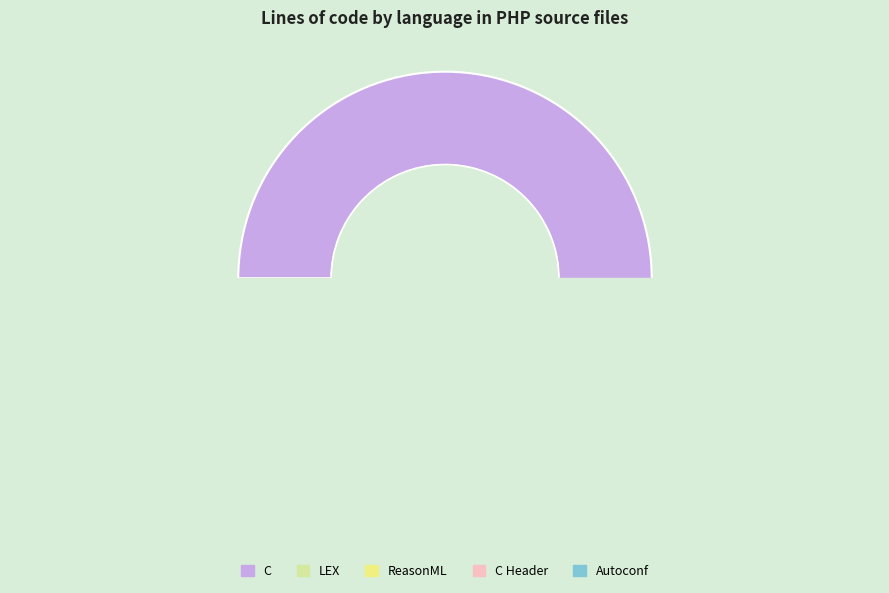

How many segments does this pie chart have?

5